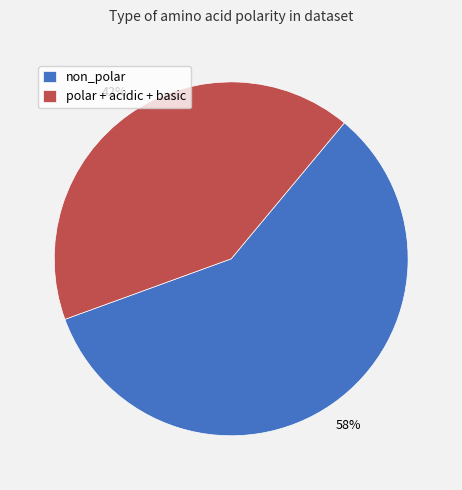

The non_polar slice represents 65% of the pie. True or false?

False